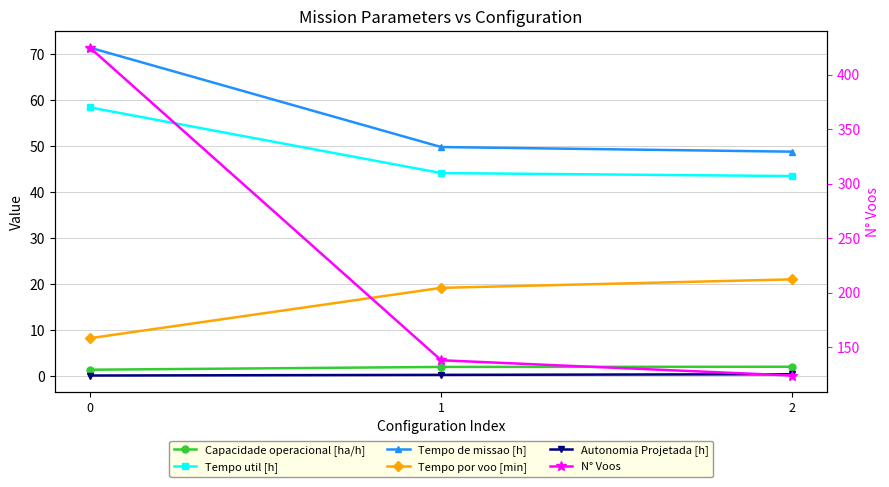

True or false: Autonomia Projetada [h] has a value of 0.0 at 0.

False